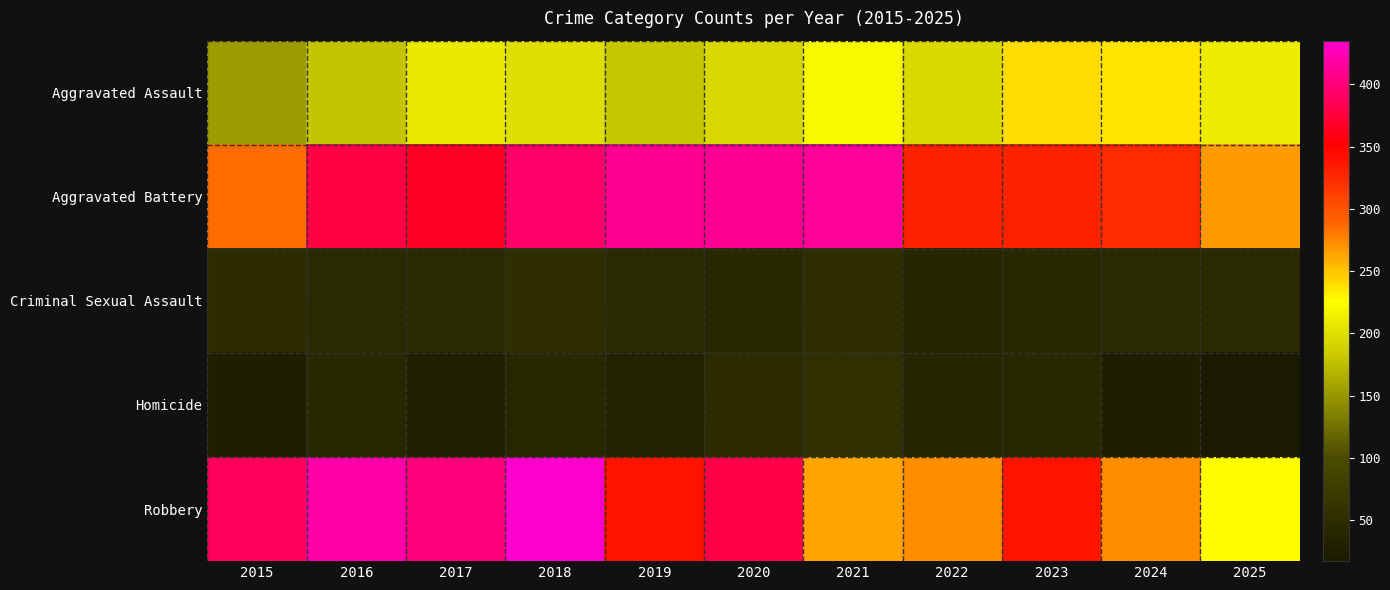

At which category is the sum across all series the highest?

2018